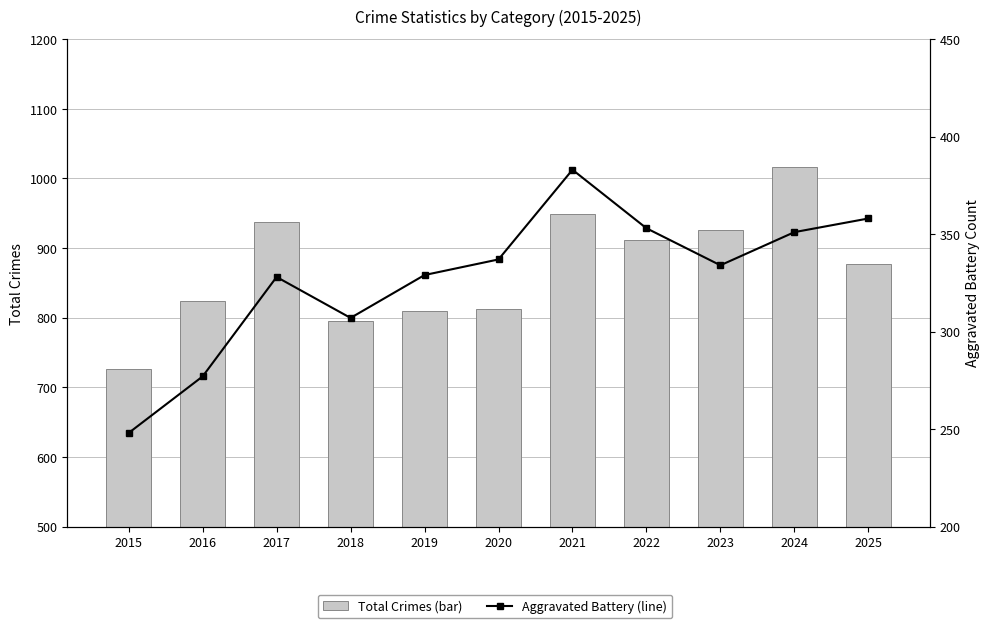

At 2022, list the series in order from largest to smallest.

Total (Bars), Aggravated Battery (Line)